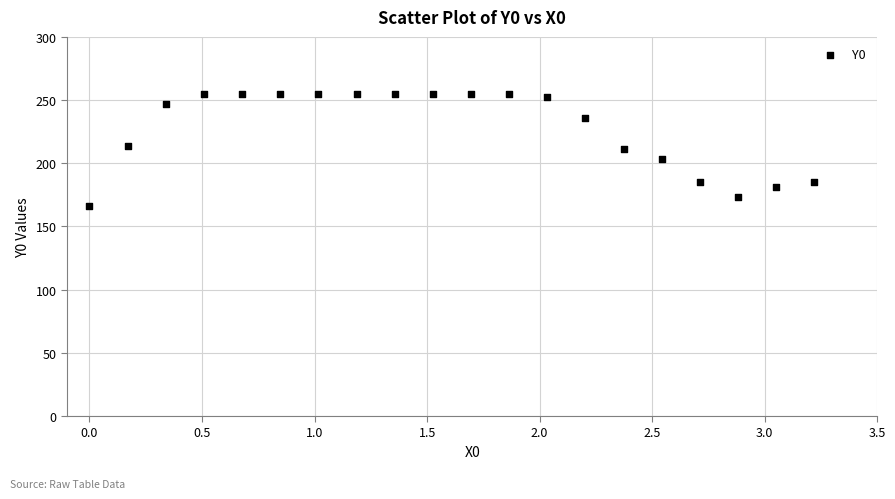

What is the range of X values (max minus min)?

3.2